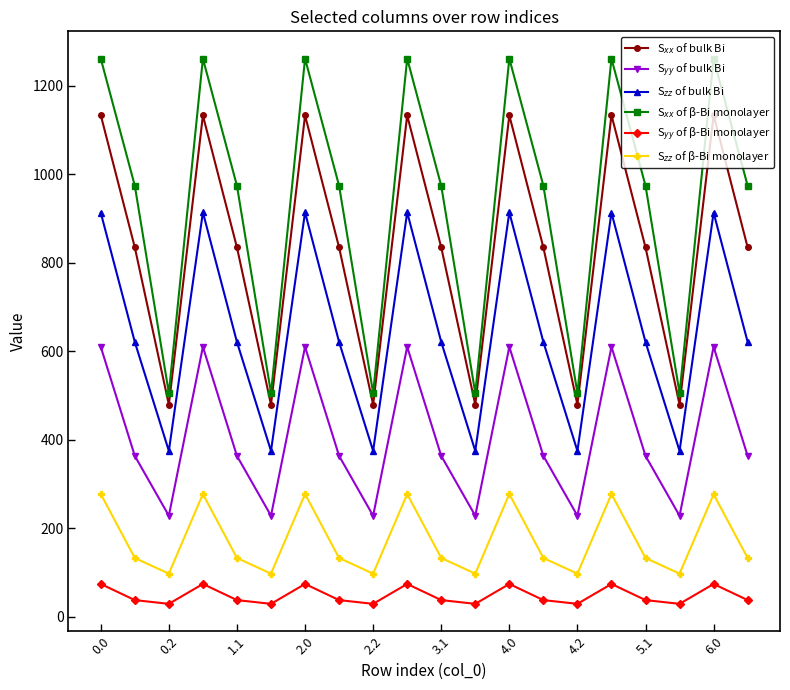

At how many categories does at least one series exceed 446?

20